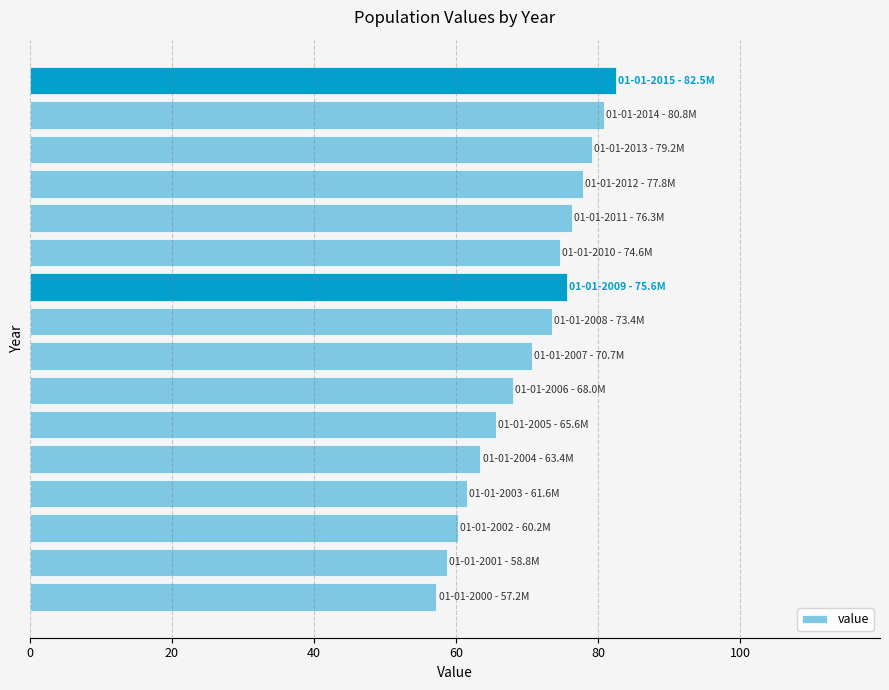

How many data points does each series have?

16